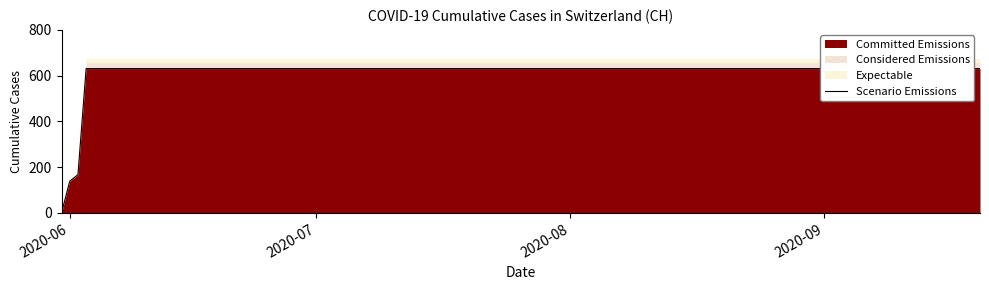

What is the value of the 7th point from the left?

631